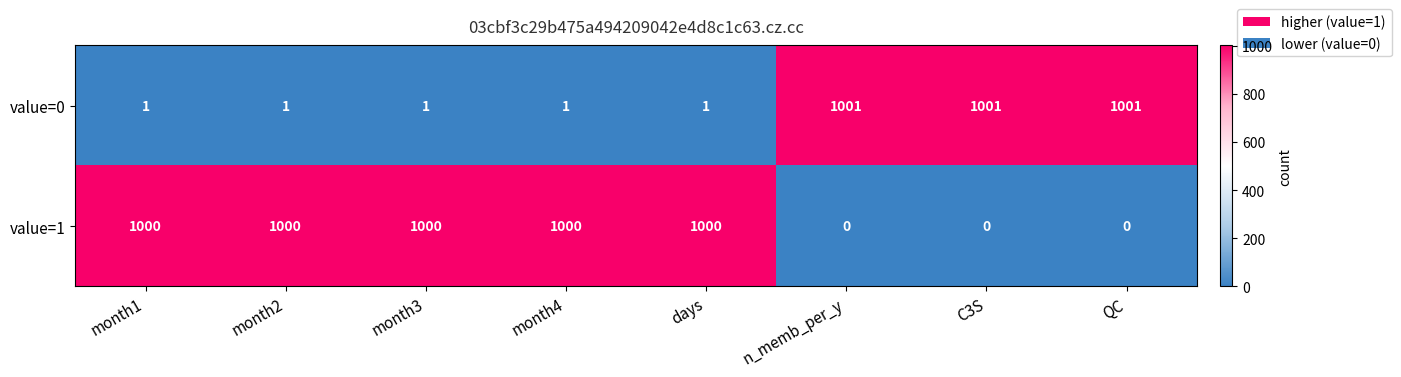

What is the maximum value shown in the chart?

1001